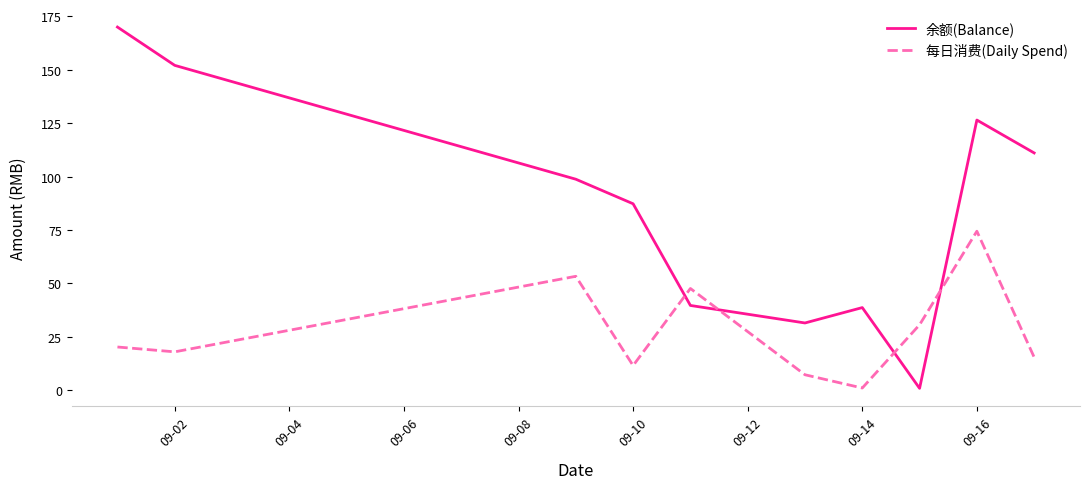

Which series has the widest spread of values?

余额(Balance)